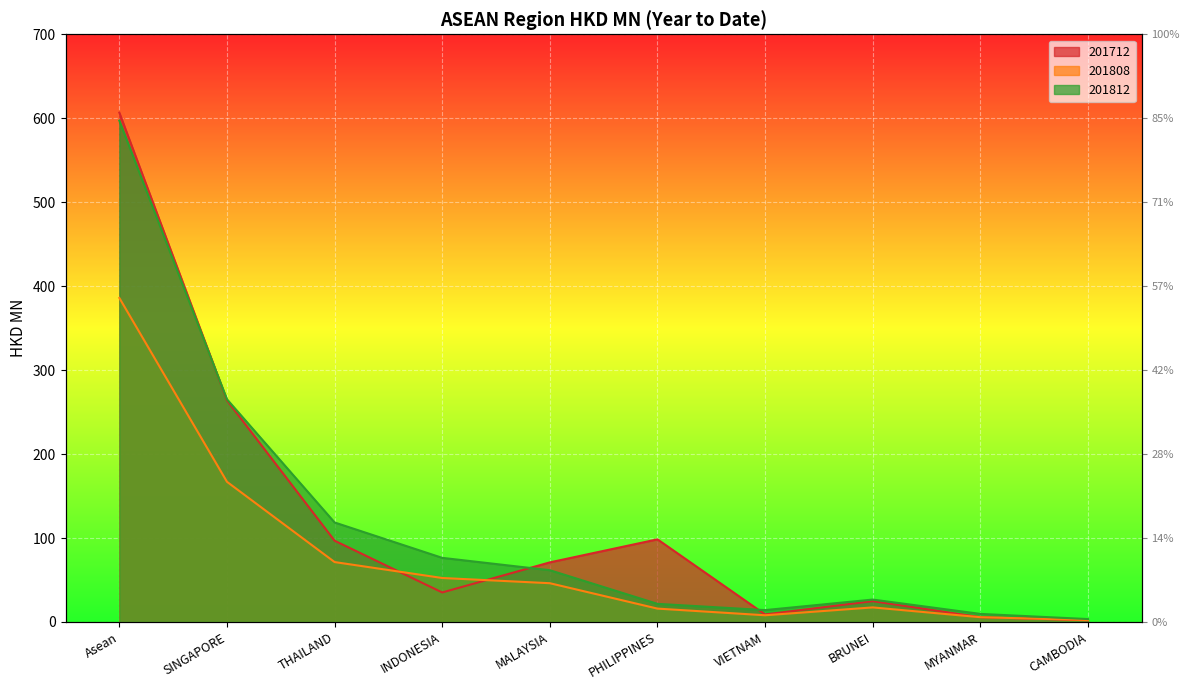

What is the label of the 1st point from the right?

CAMBODIA